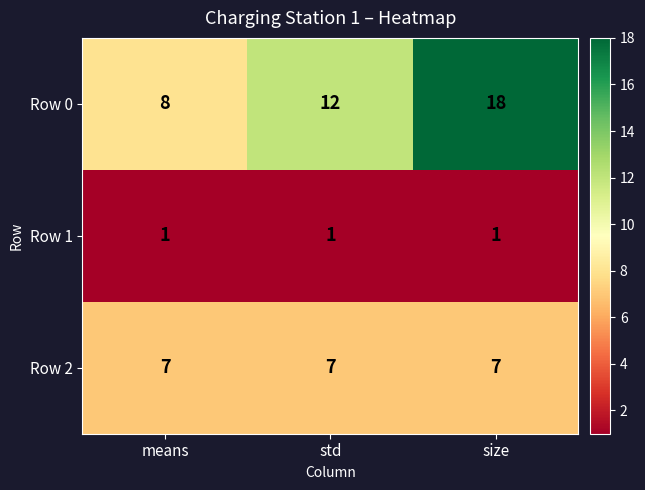

True or false: Row 1 has a value of 1 at means.

True